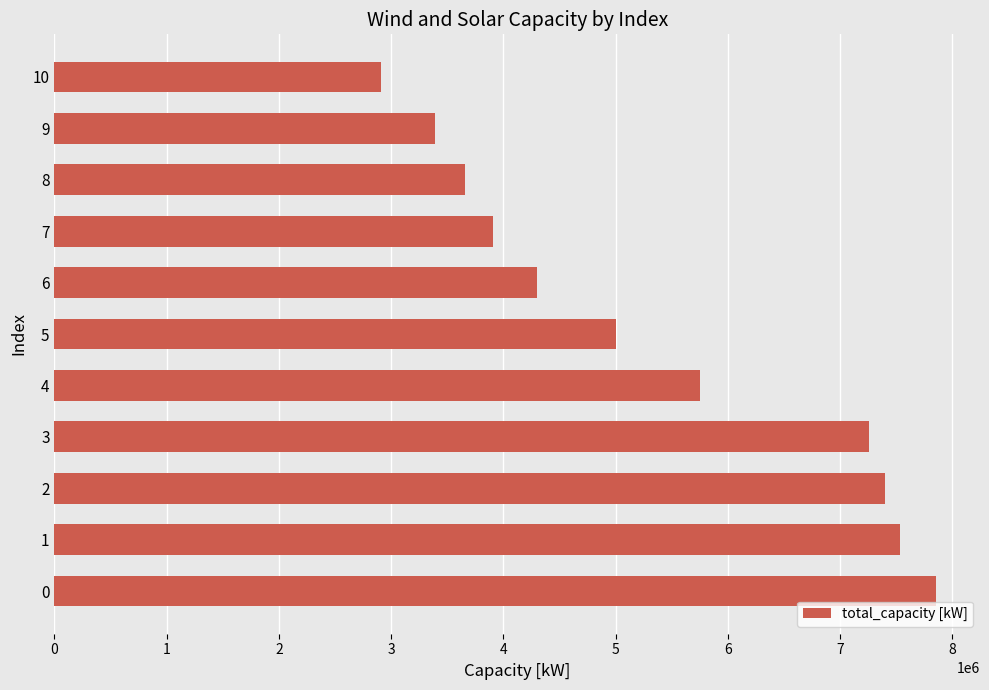

What is the average value?

5360717.2